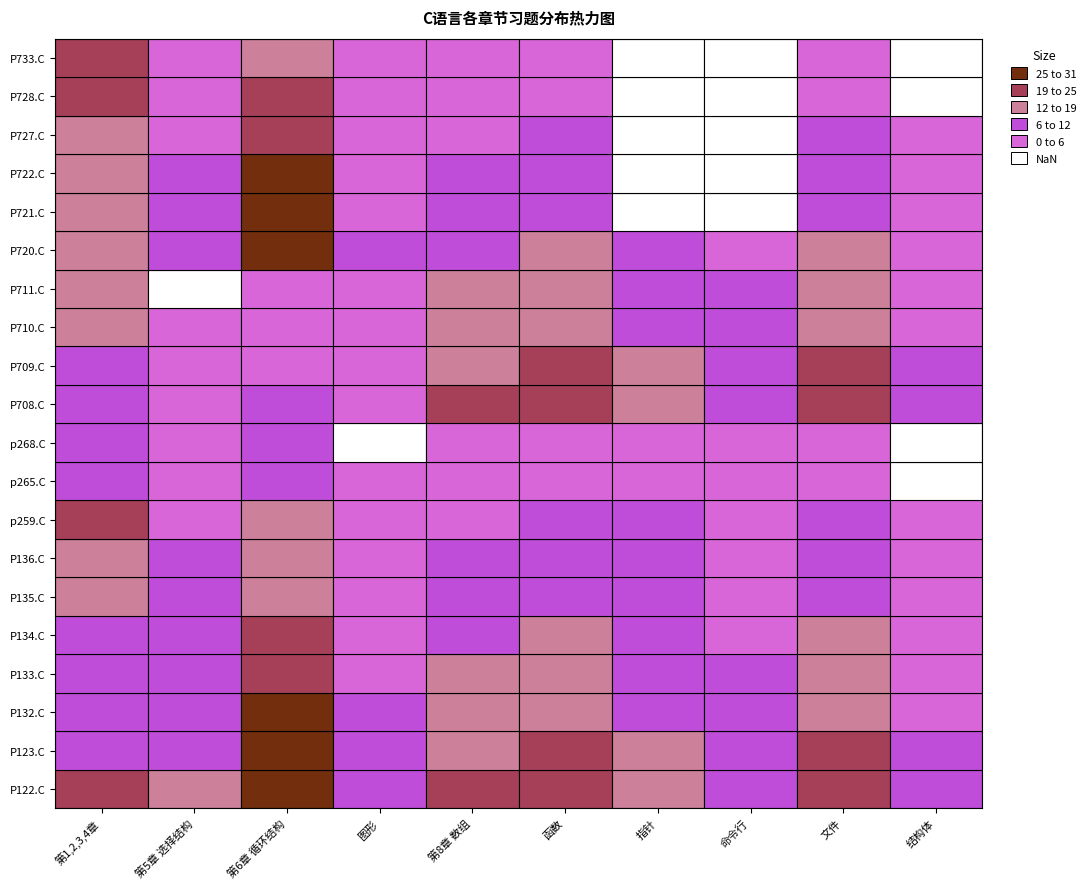

True or false: 图形 has a value of -6 at 19.

False